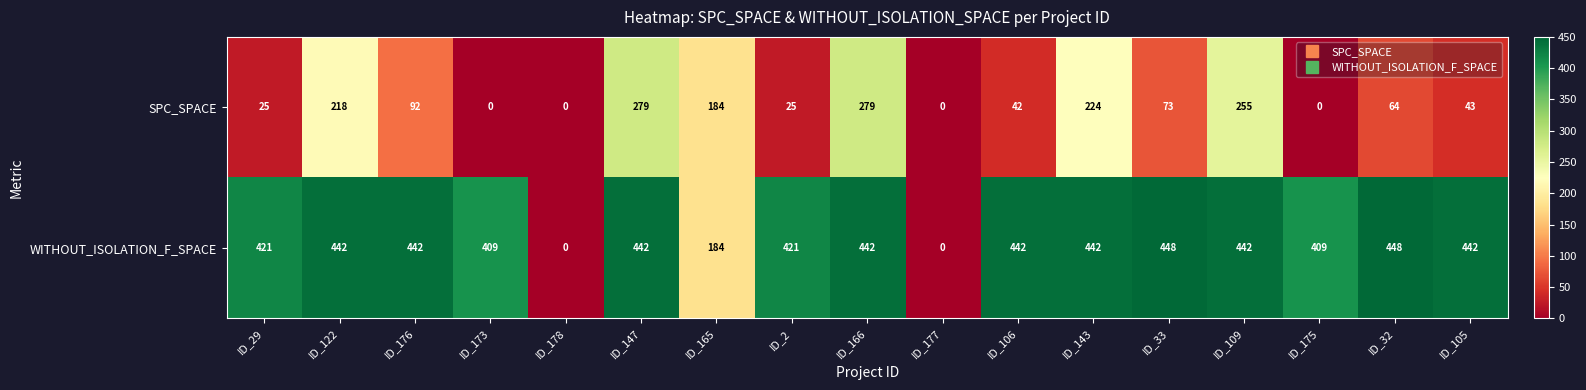

How many series are shown in this chart?

2